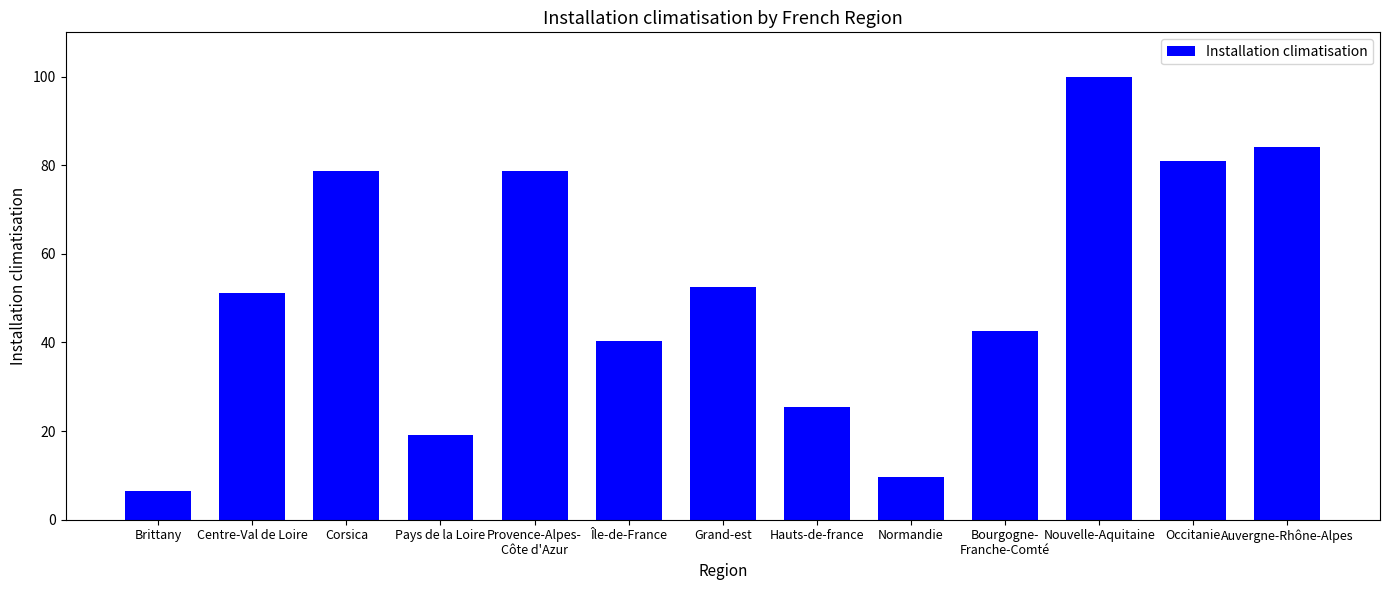

True or false: the data shows 144.6 at Occitanie.

False